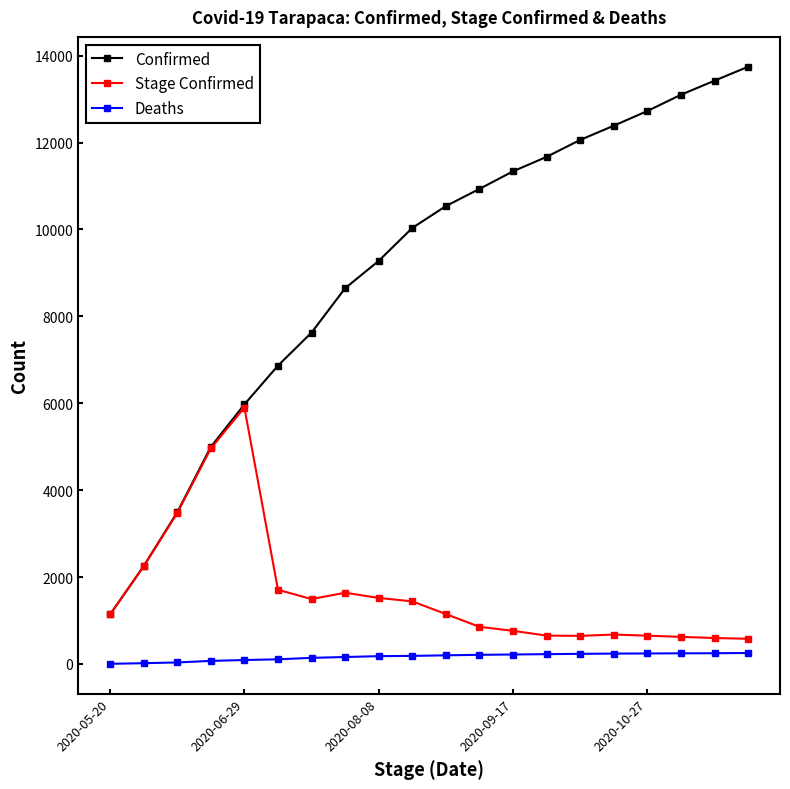

Which series has the largest range (max minus min)?

Confirmed